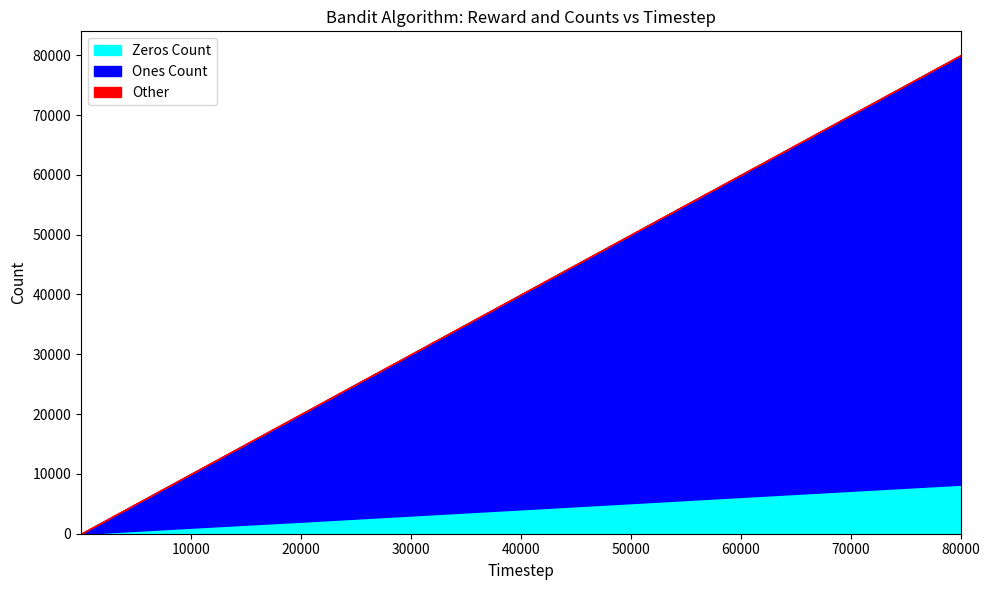

What is the sum of the Zeros Count values at 3 and 40000?

4086.0